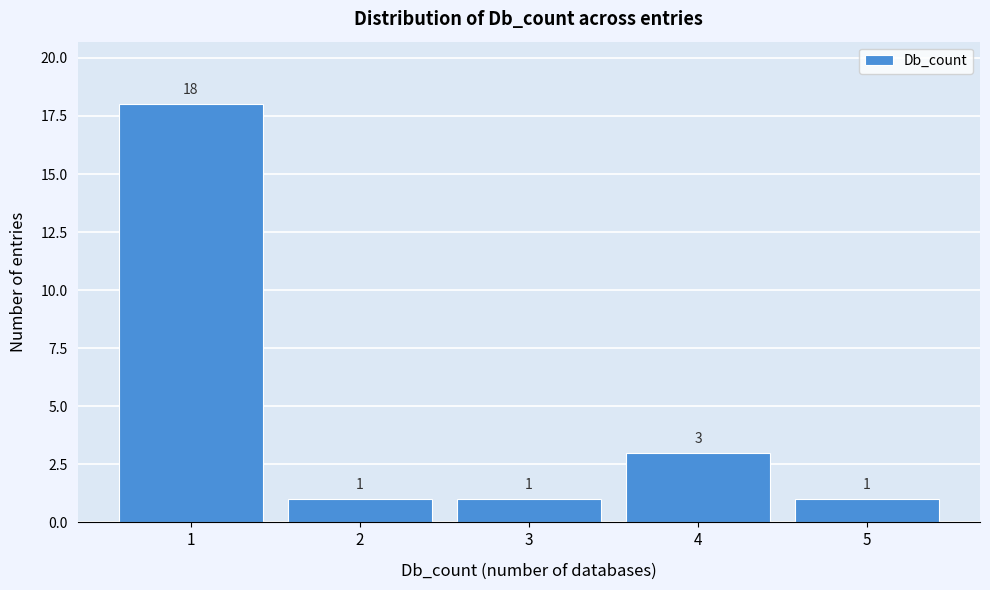

Reading left to right, what are all the values shown in this chart?

18	1	1	3	1